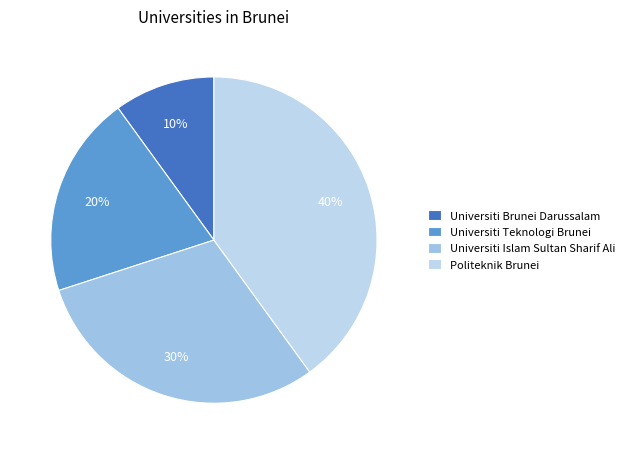

What percentage do Politeknik Brunei and Universiti Brunei Darussalam together represent?

50.0%